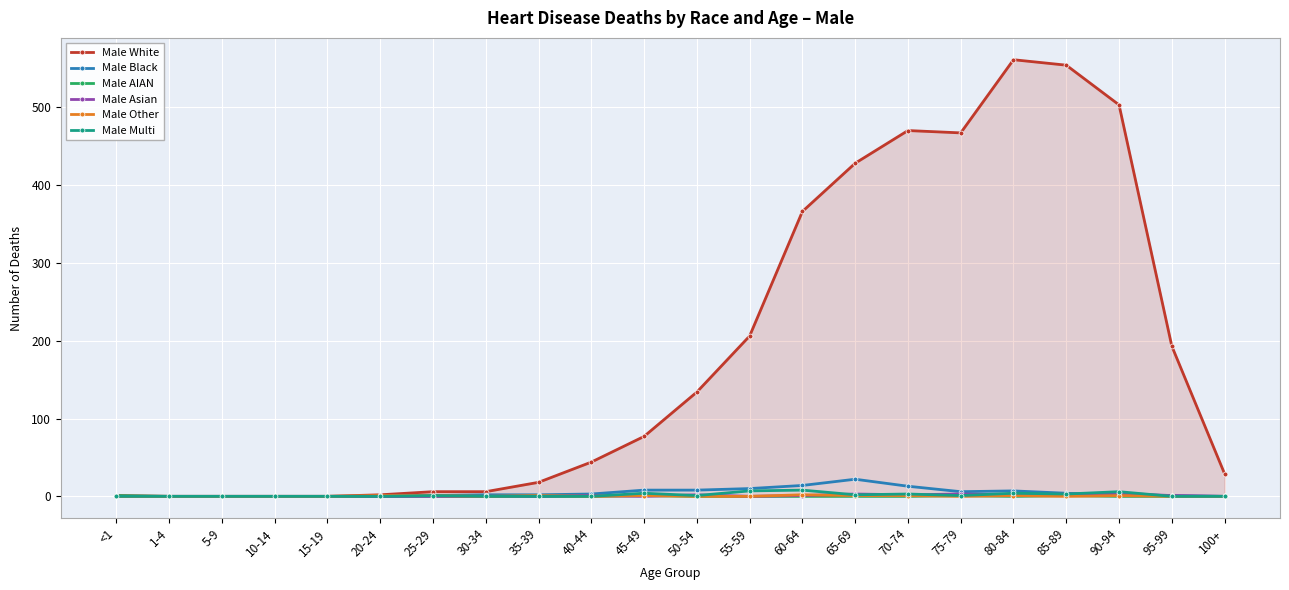

True or false: Male Other has a value of 0 at 15-19.

True